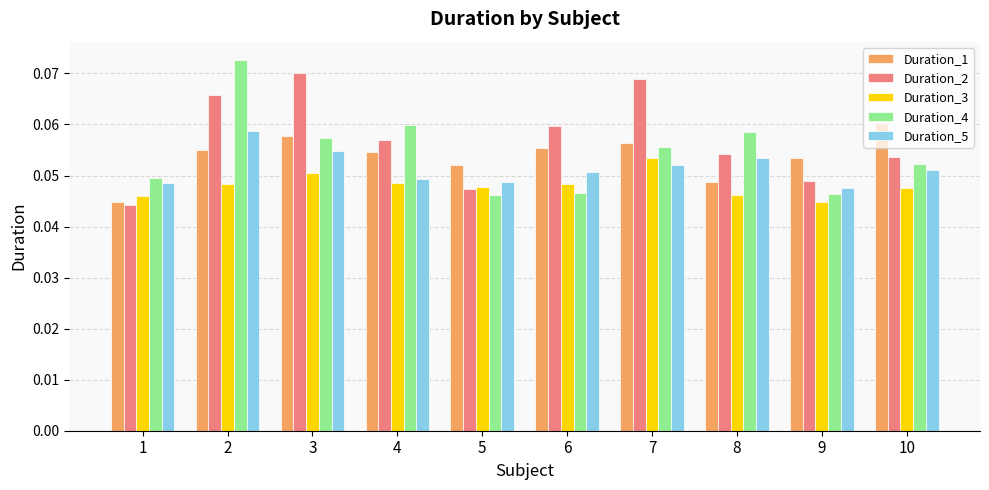

At which category is the sum across all series the highest?

2